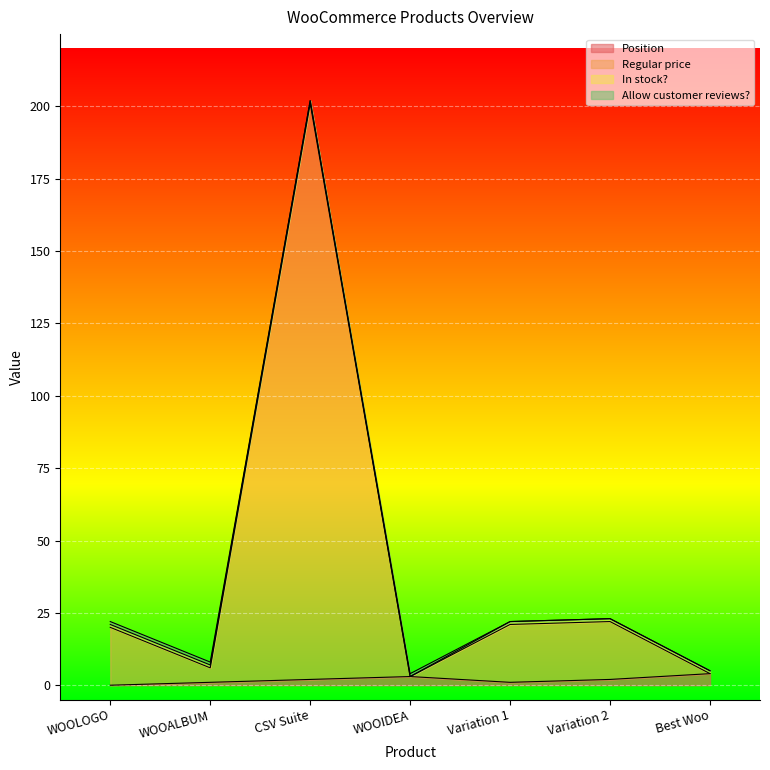

At which category is the sum across all series the highest?

CSV Suite